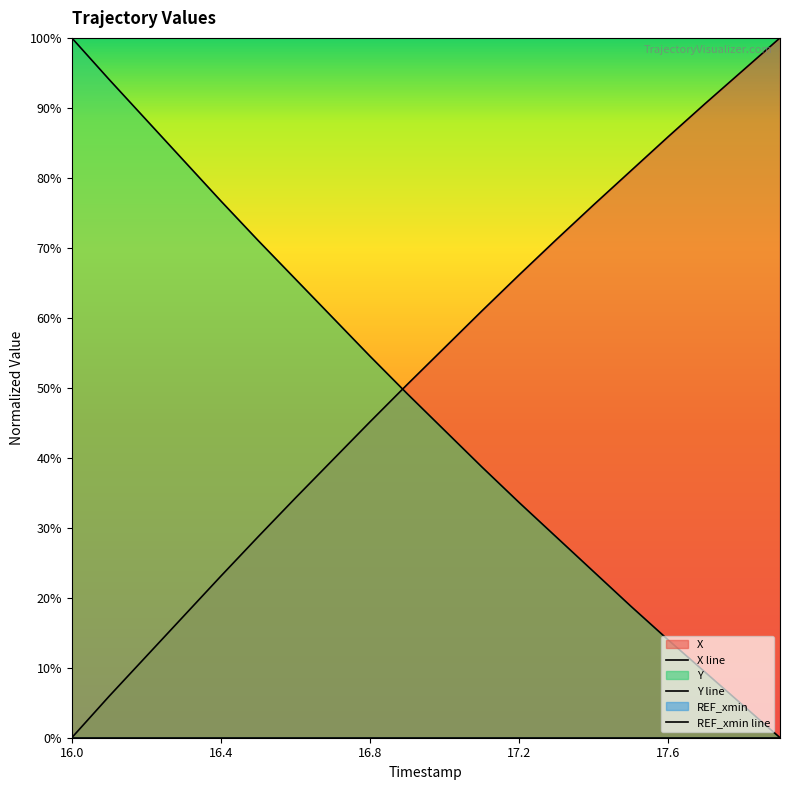

Where is REF_xmin line nearest to the value 0?

16.0